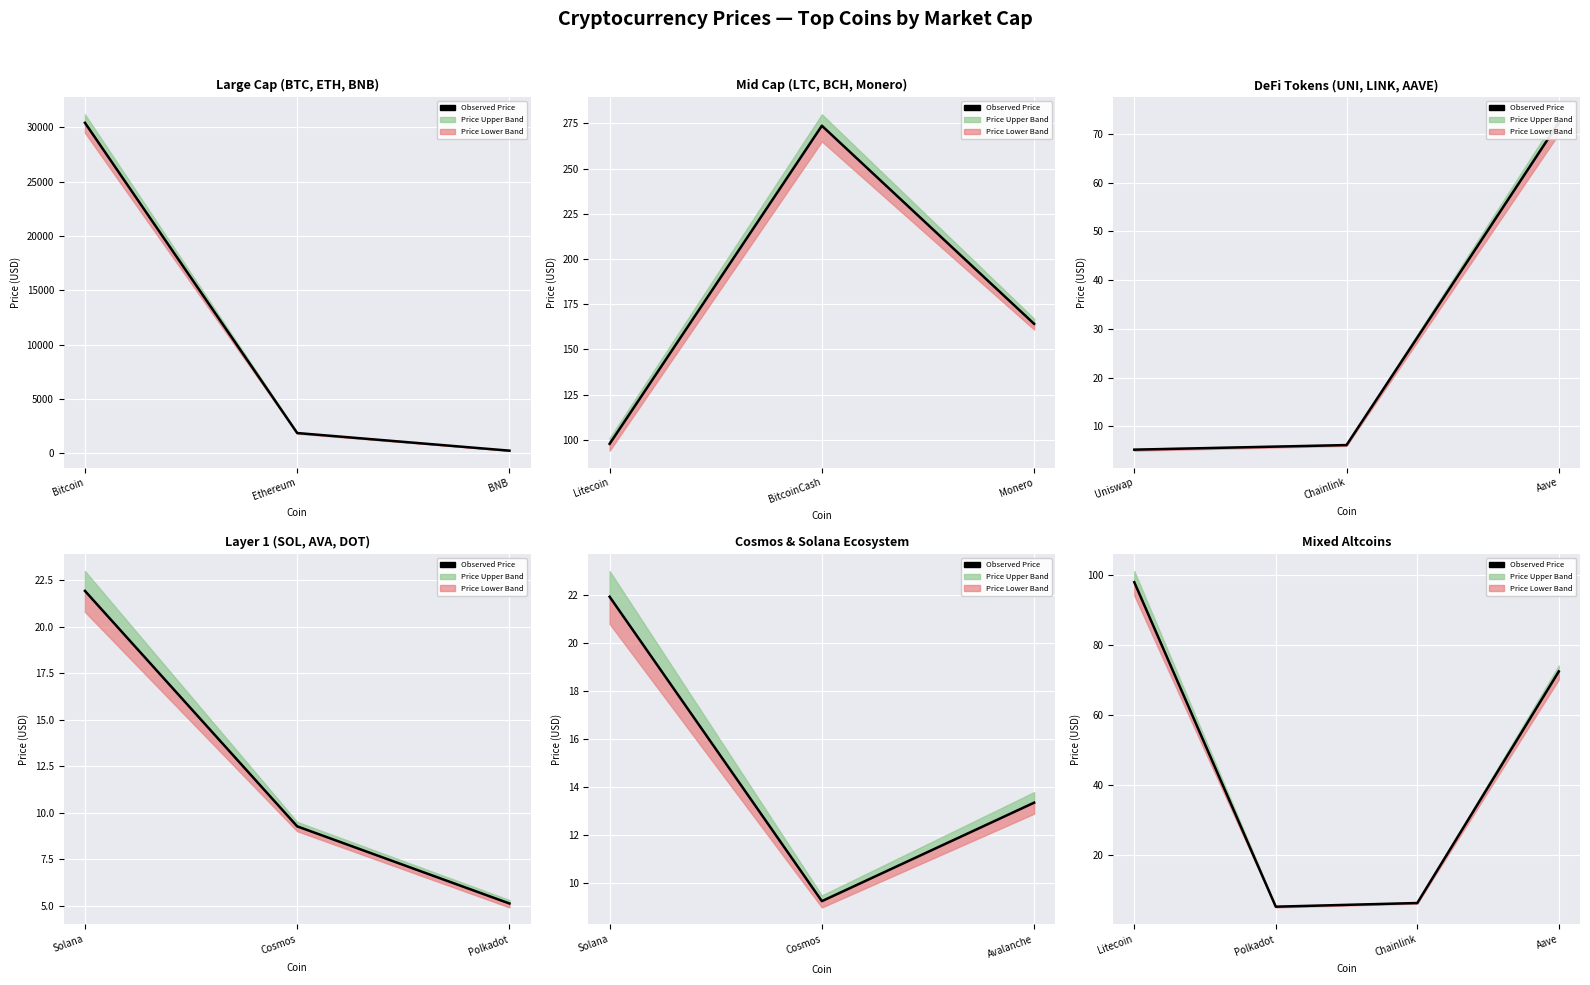

How many data points are less than 72?

2